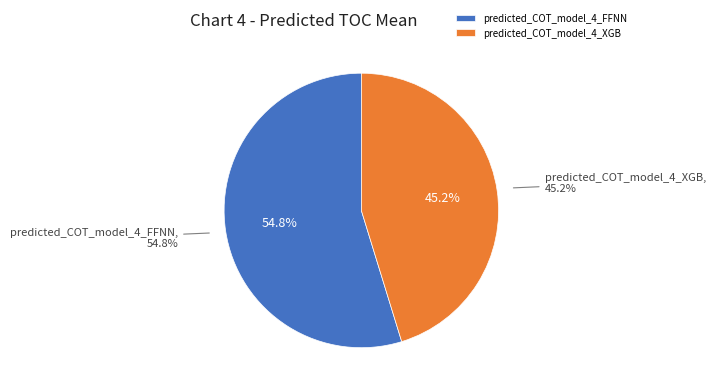

How many slices are in this pie chart?

2